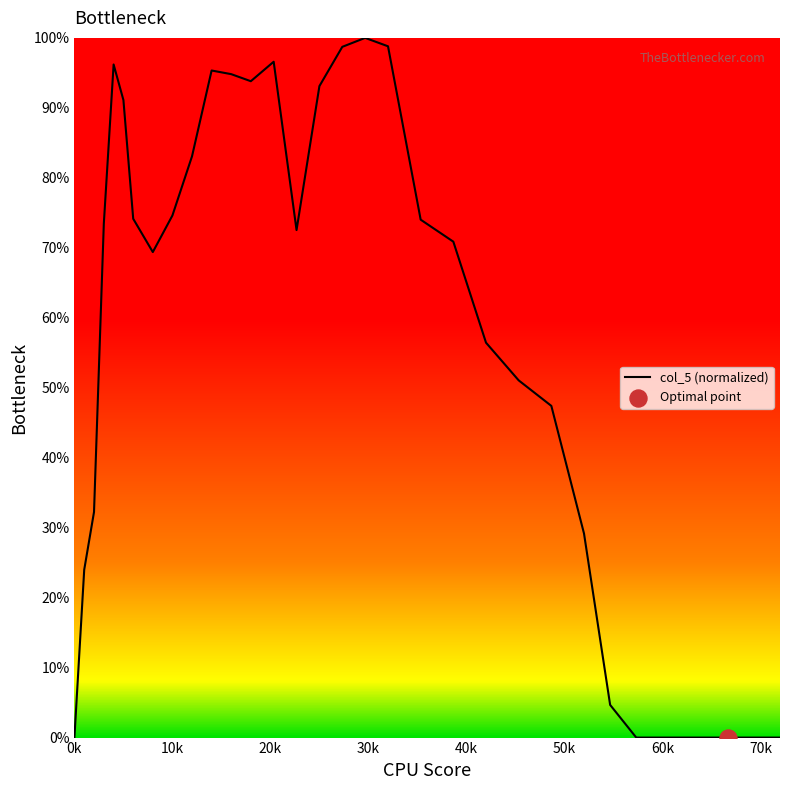

What is the difference between the maximum and minimum values?

100.0